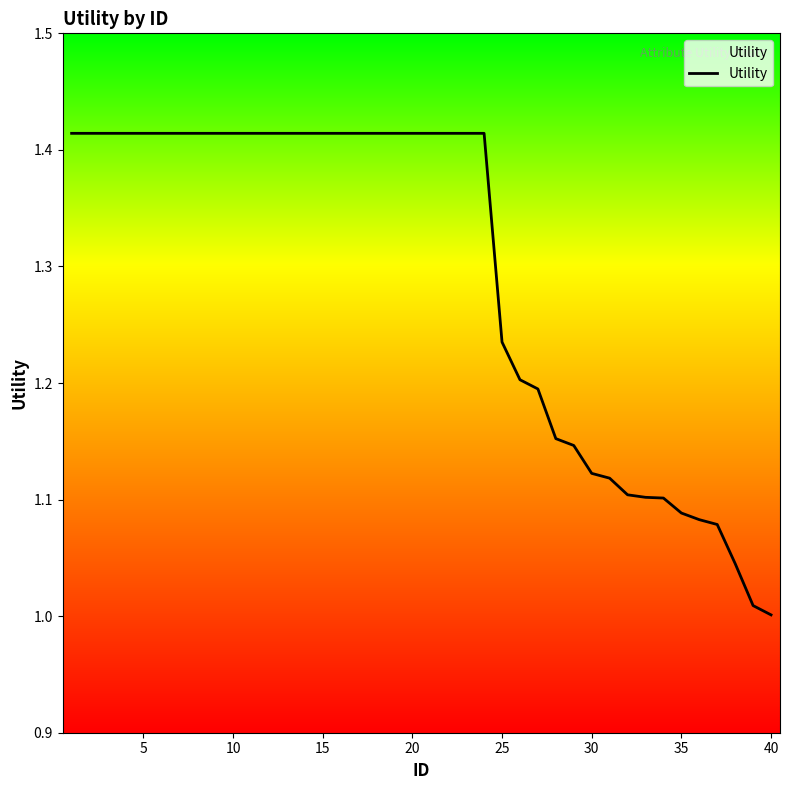

How many categories are shown in the chart?

40